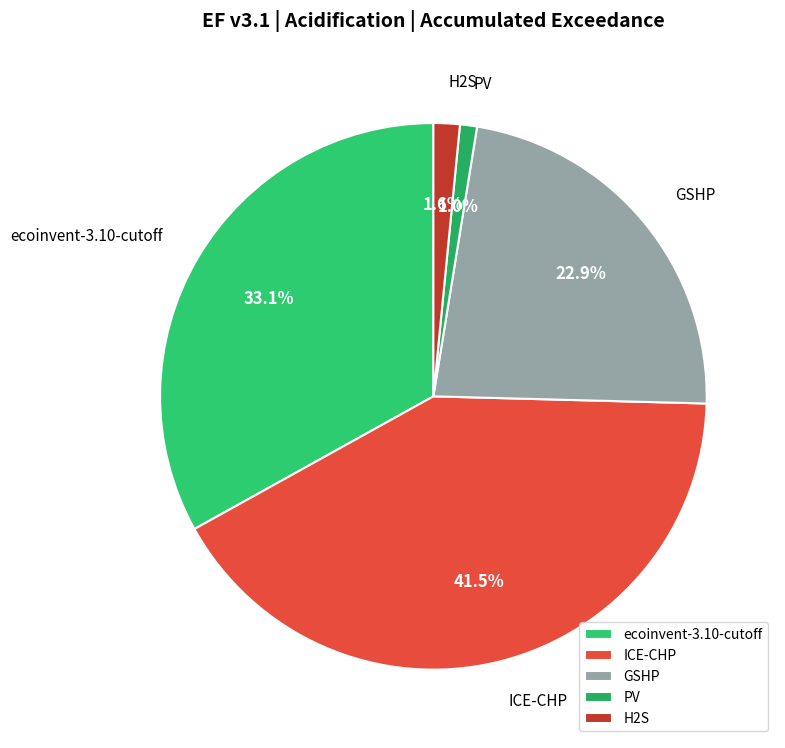

True or false: PV accounts for 11% of the total.

False